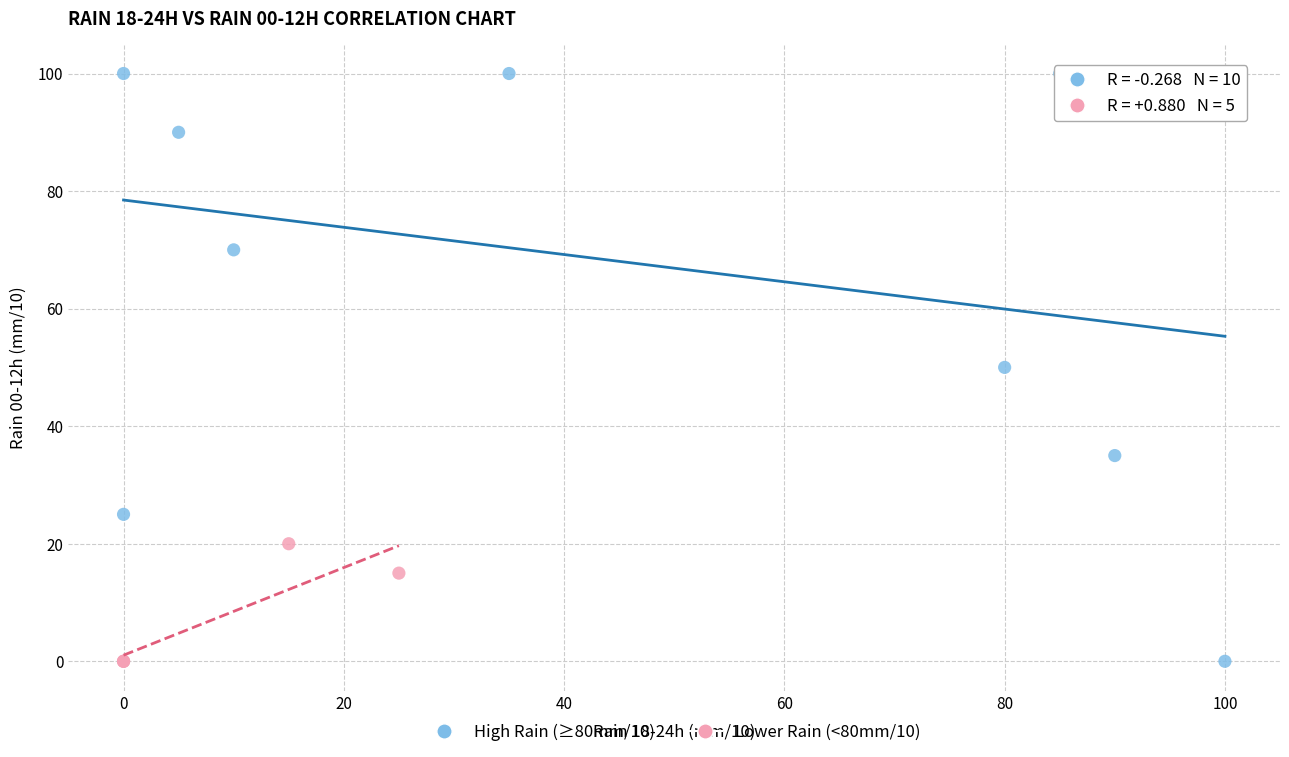

Which series has the widest spread of Y values?

High Rain (≥80mm/10)